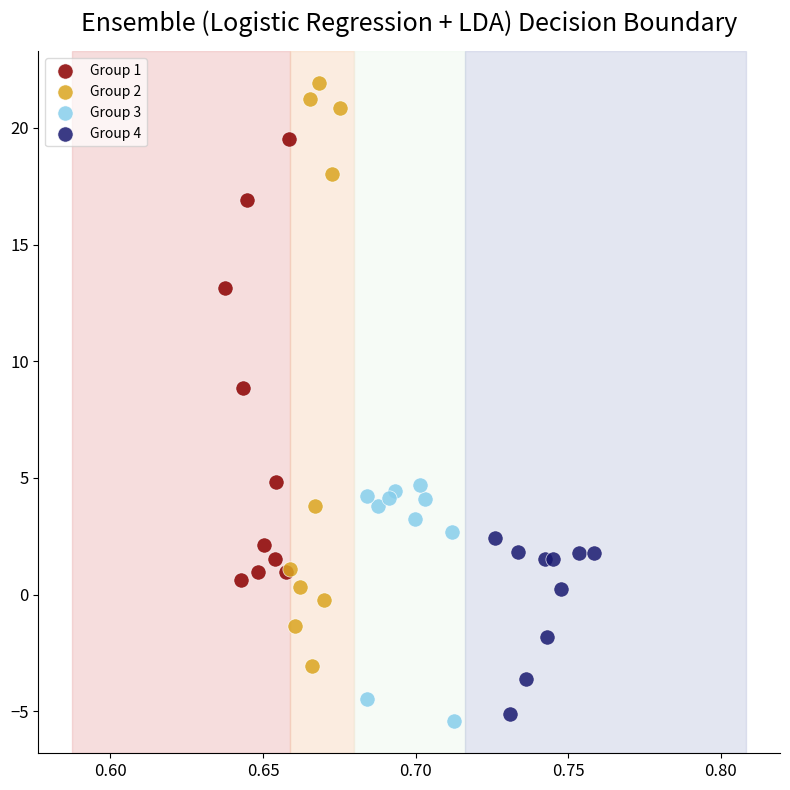

Which series reaches the minimum Y coordinate?

Group 3